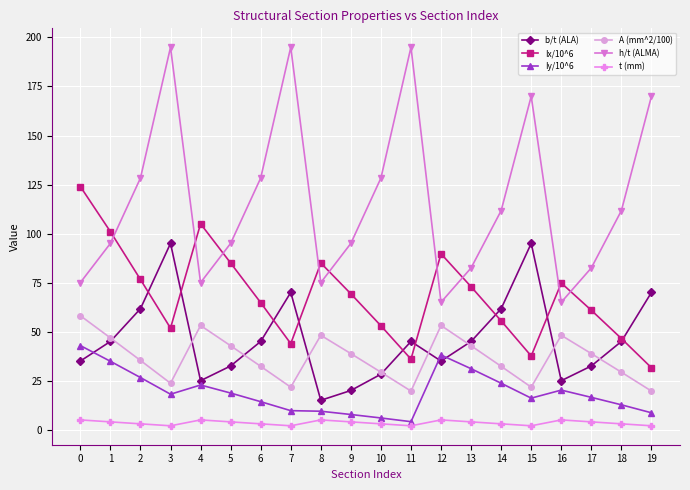

What is the highest value of the Ix/10^6 series?

124.0